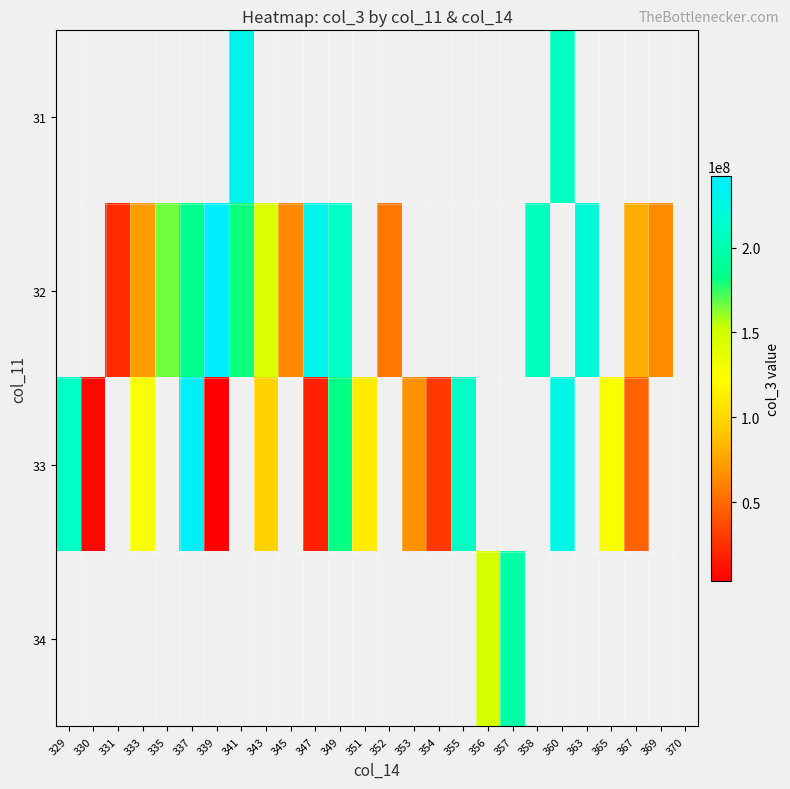

Is the value of 32 at 355 greater than the value of 33 at 349?

No